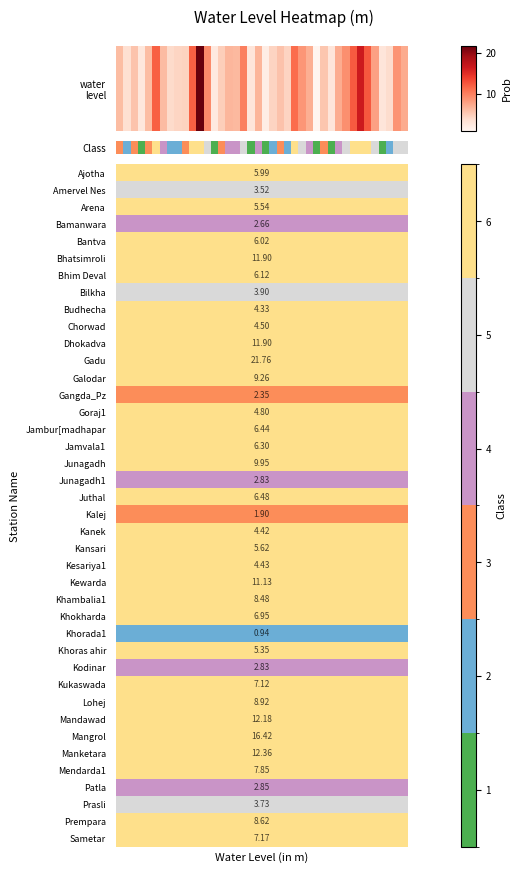

Is it true that the value at 22 is 2?

True